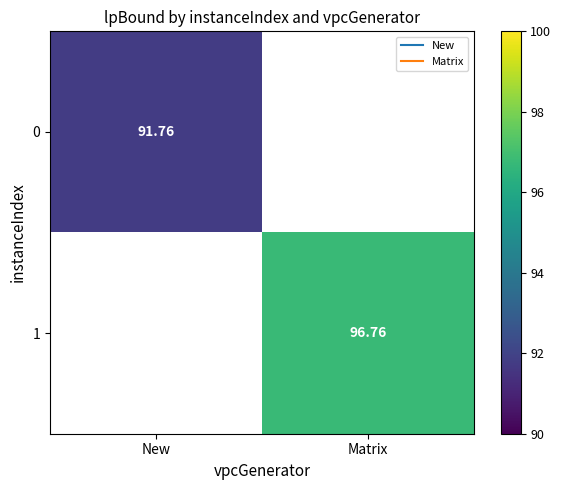

Is the value of 0 at Matrix greater than the value of 1 at New?

No